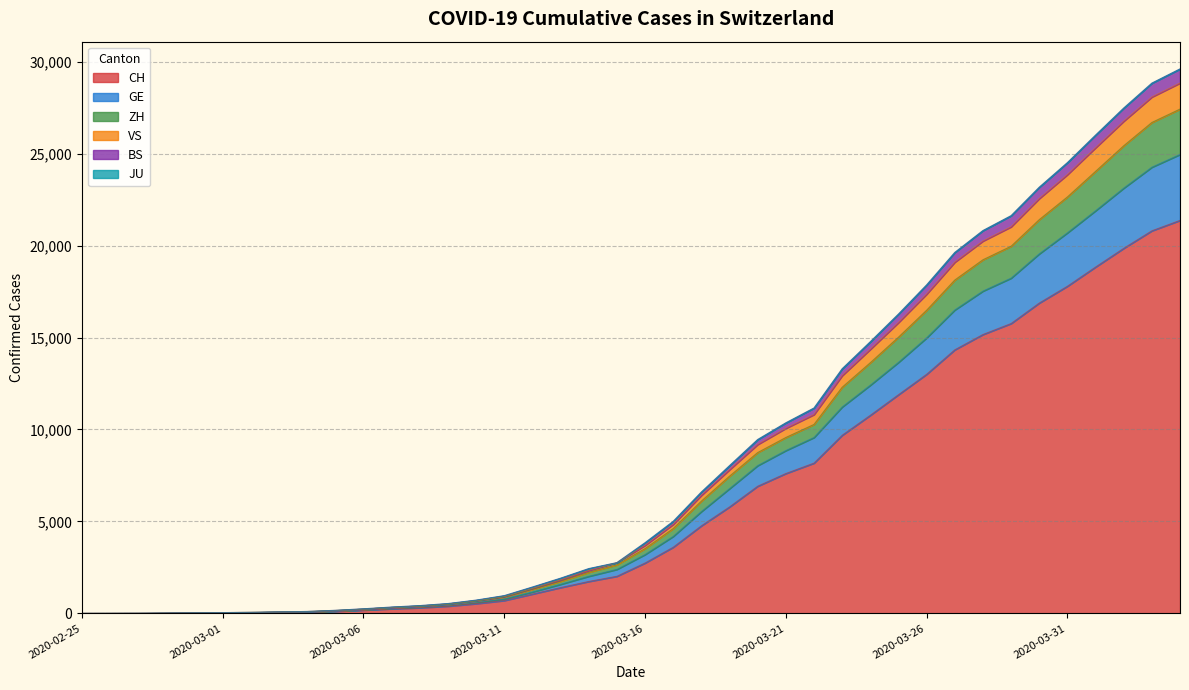

Which category has the highest value across all series?

2020-04-04